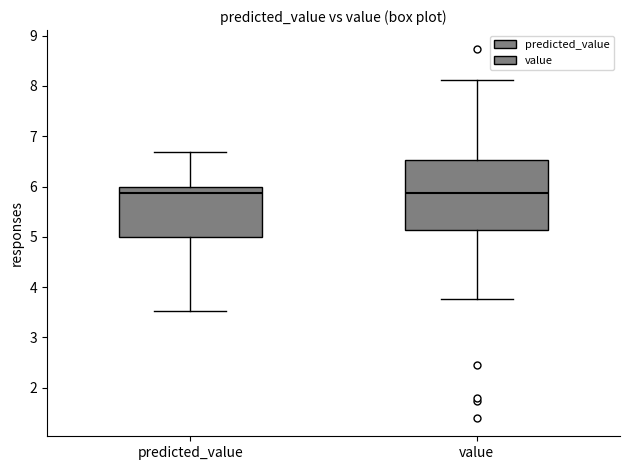

Where does the median line of the box for value sit on the y-axis? The values are not printed on the chart, so give them approximately, as read against the axis.

5.9